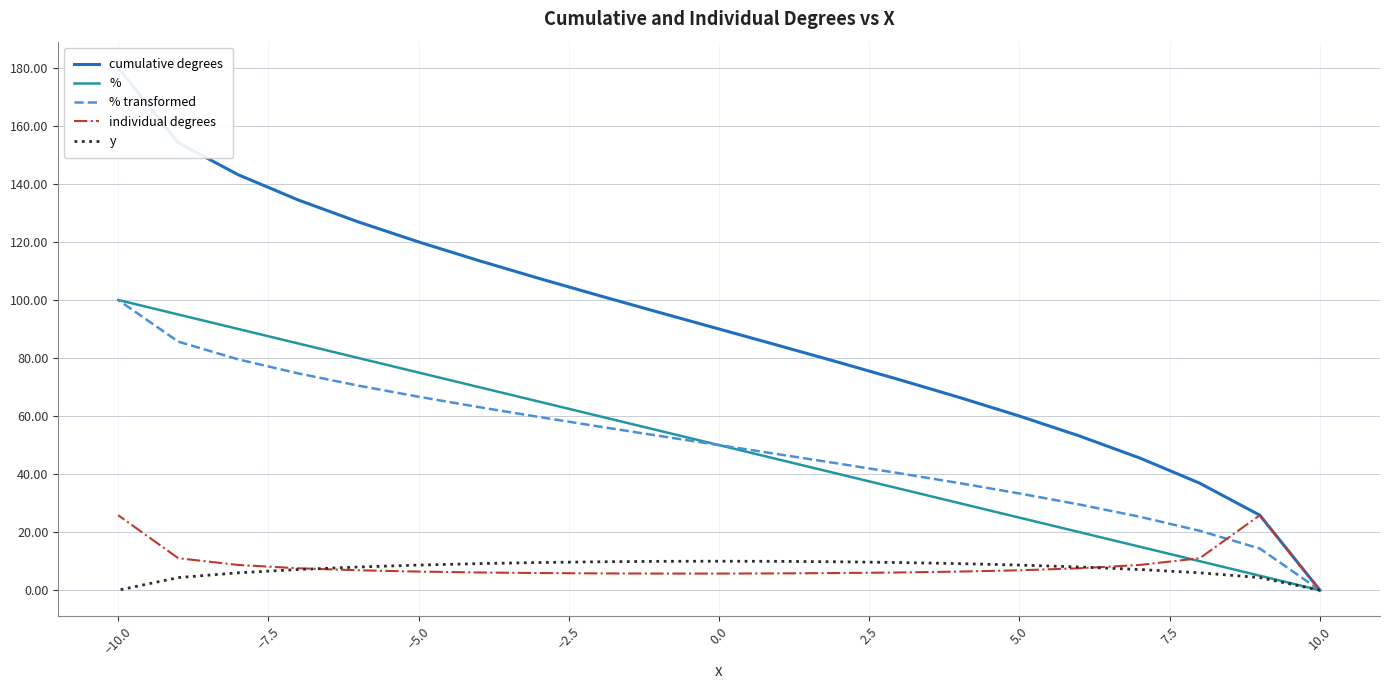

How many values in % transformed are above zero?

20